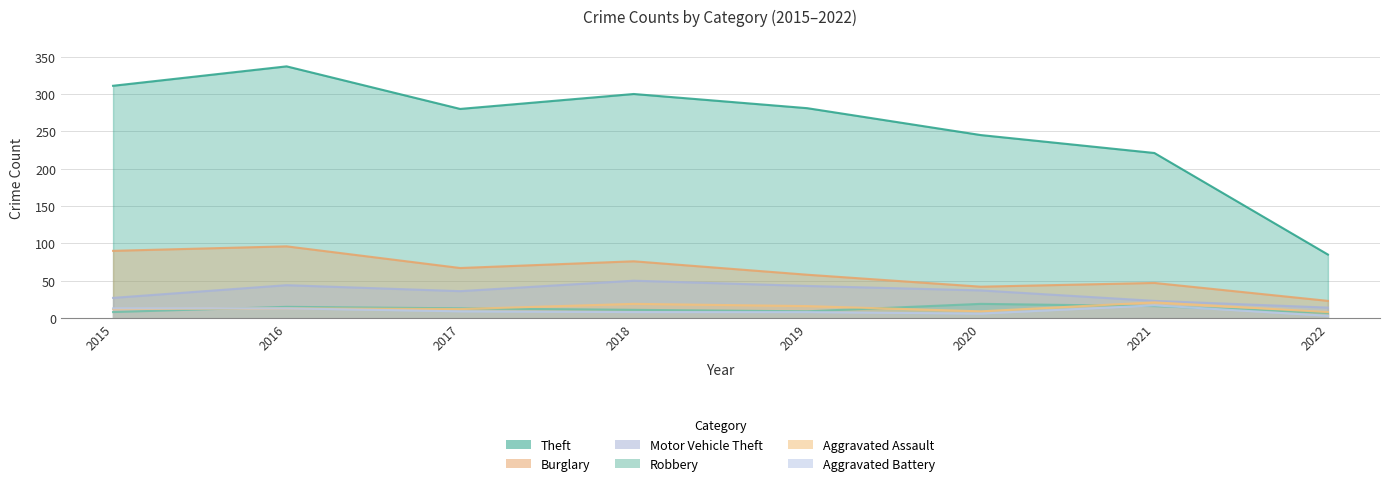

What is the difference between the maximum and minimum values in the Robbery series?

12